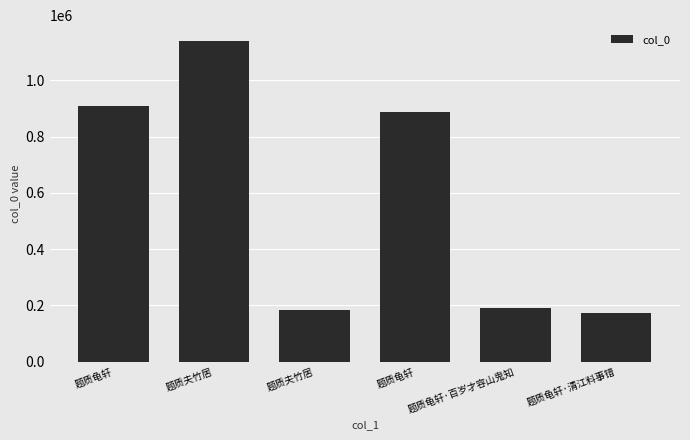

How many categories are shown in the chart?

6